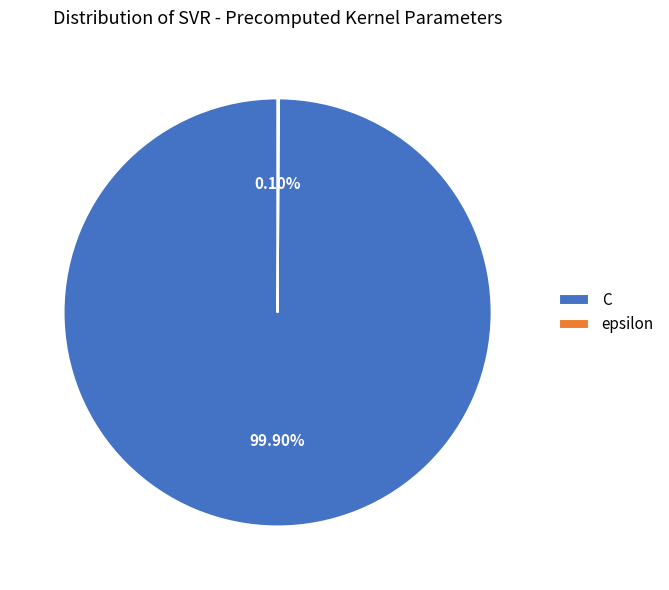

Which category has the biggest portion of the pie?

C